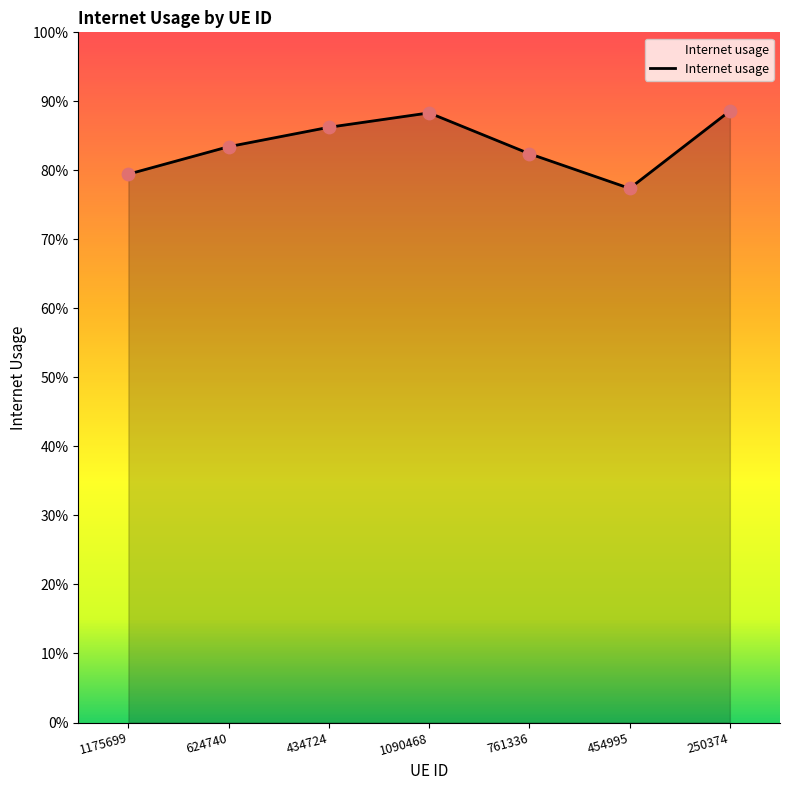

Between 434724 and 1175699, which is larger?

434724